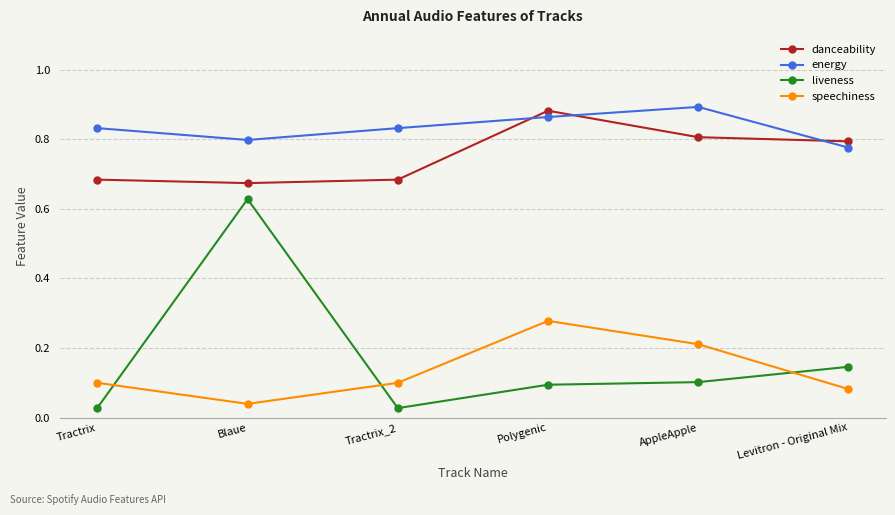

Where is the first local minimum for liveness?

Tractrix_2